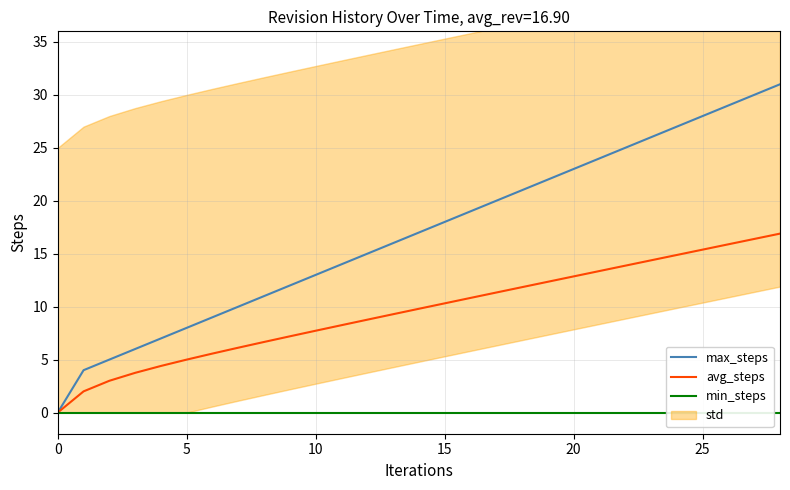

Reading left to right, list all the values displayed in this chart.

max_steps: 0.0	4.0	5.0	6.0	7.0	8.0	9.0	10.0	11.0	12.0	13.0	14.0	15.0	16.0	17.0	18.0	19.0	20.0	21.0	22.0	23.0	24.0	25.0	26.0	27.0	28.0	29.0	30.0	31.0
avg_steps: 0.0	2.0	3.0	3.8	4.4	5.0	5.6	6.1	6.7	7.2	7.7	8.2	8.8	9.3	9.8	10.3	10.8	11.3	11.8	12.3	12.9	13.4	13.9	14.4	14.9	15.4	15.9	16.4	16.9
min_steps: 0.0	0.0	0.0	0.0	0.0	0.0	0.0	0.0	0.0	0.0	0.0	0.0	0.0	0.0	0.0	0.0	0.0	0.0	0.0	0.0	0.0	0.0	0.0	0.0	0.0	0.0	0.0	0.0	0.0